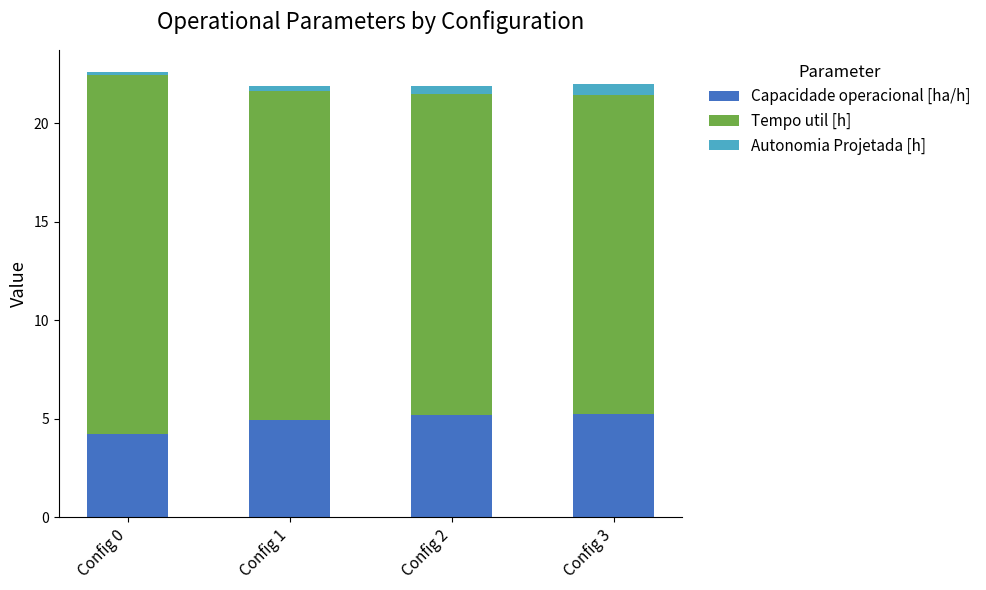

Reading left to right, what are the values for Capacidade operacional [ha/h]?

Config 0=4.2	Config 1=4.9	Config 2=5.2	Config 3=5.2